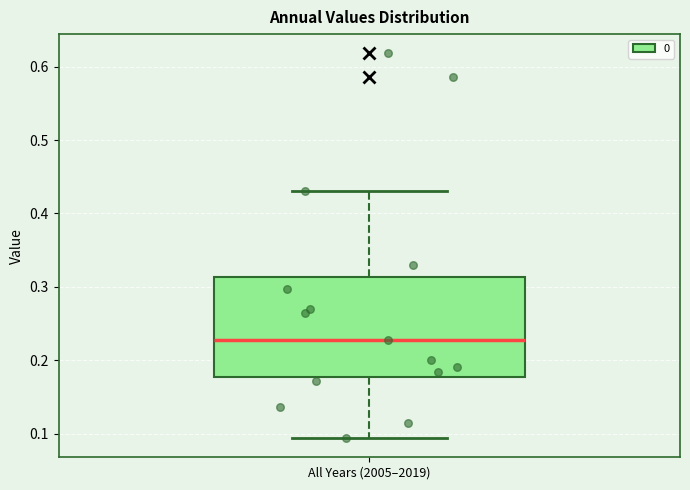

Transcribe this box plot: give where the median line is, the range the box spans, and where the two whiskers end, as read against the y-axis. The values are not printed on the chart, so give them approximately, as read against the axis.

median 0.23, box 0.18 to 0.31, whiskers 0.09 to 0.43